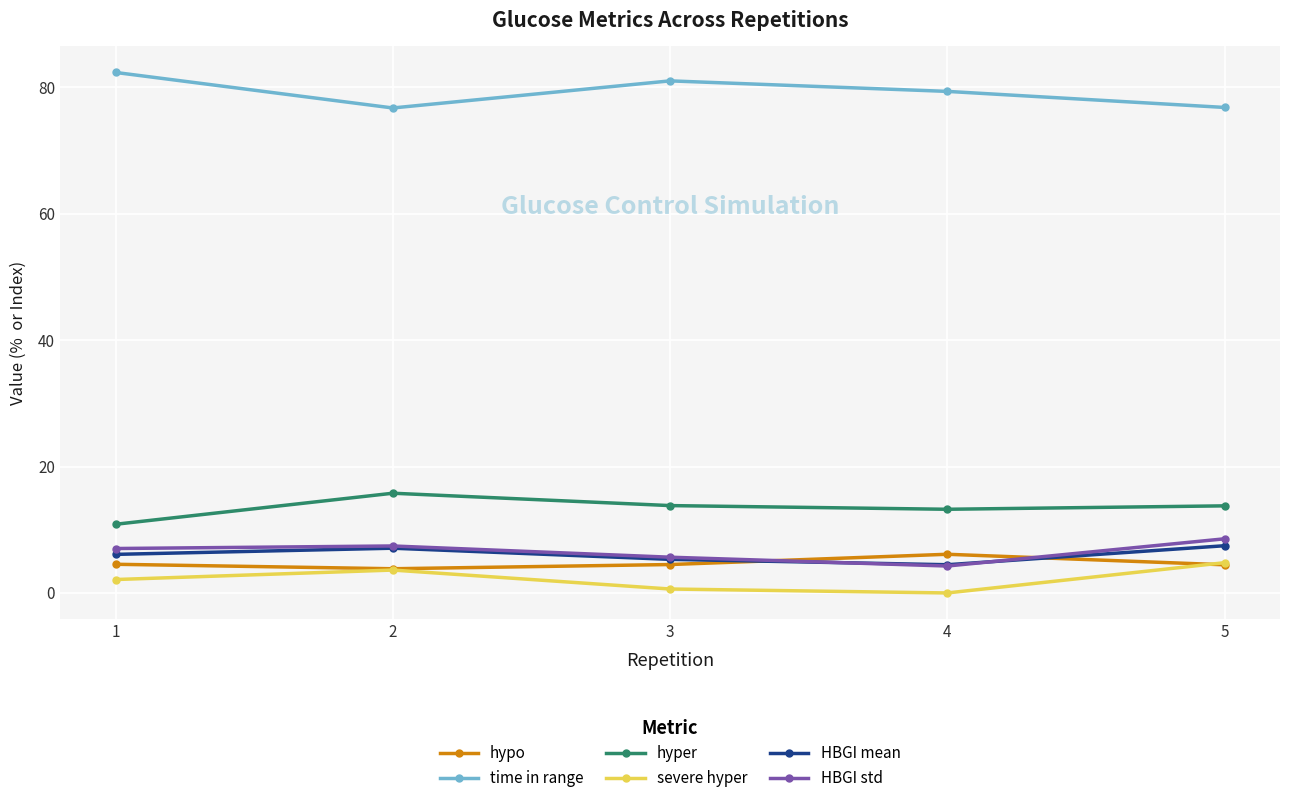

At how many categories does at least one series exceed 20?

5